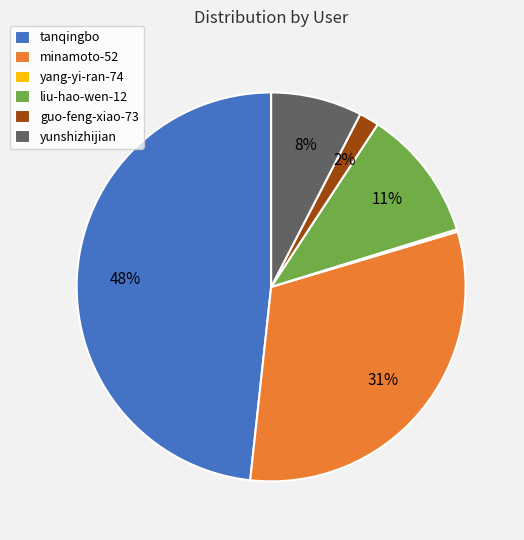

The liu-hao-wen-12 slice represents 1% of the pie. True or false?

False